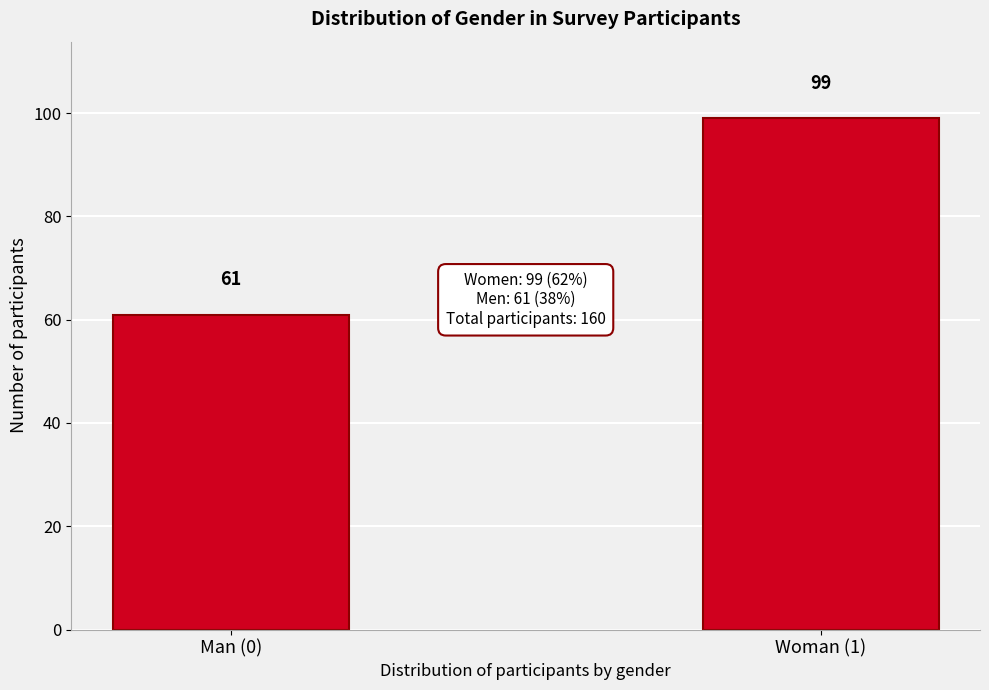

Reading left to right, extract all data points from this chart.

61	99